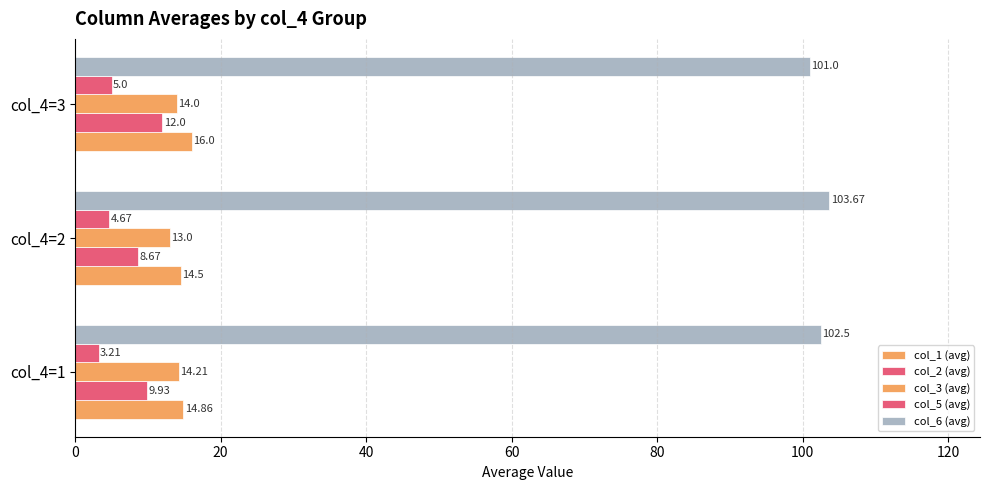

How many col_2 (avg) values are between 8 and 12?

3